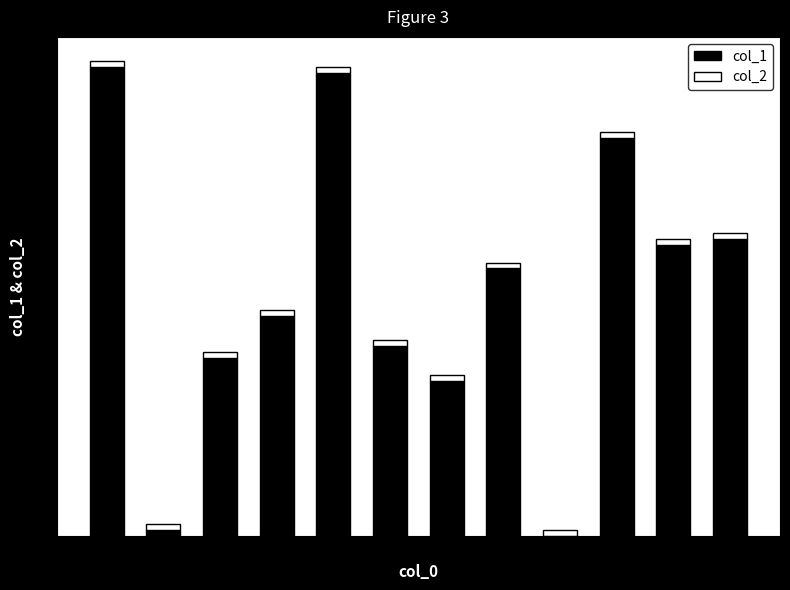

Is it true that col_1 equals 117 at 30?

False